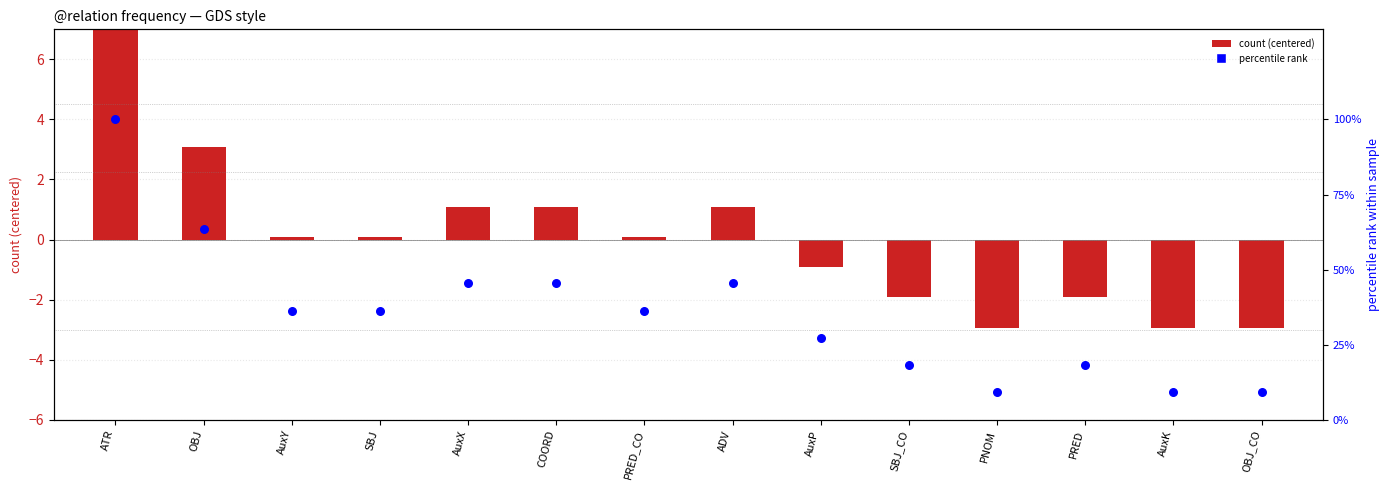

At how many categories does at least one series exceed 98?

1